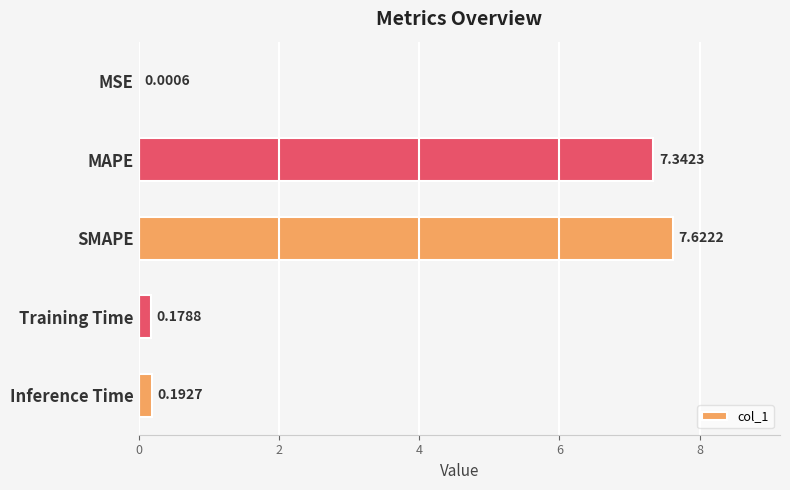

Does the chart contain stacked bars?

No